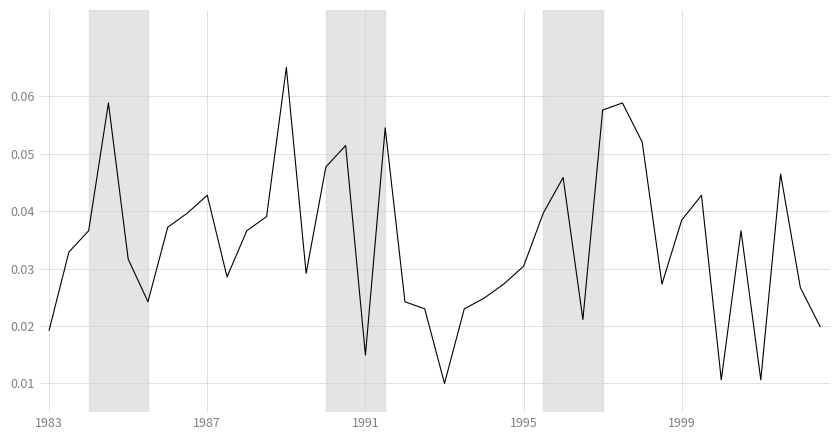

Is it true that the value at 1995 is 0.1?

False